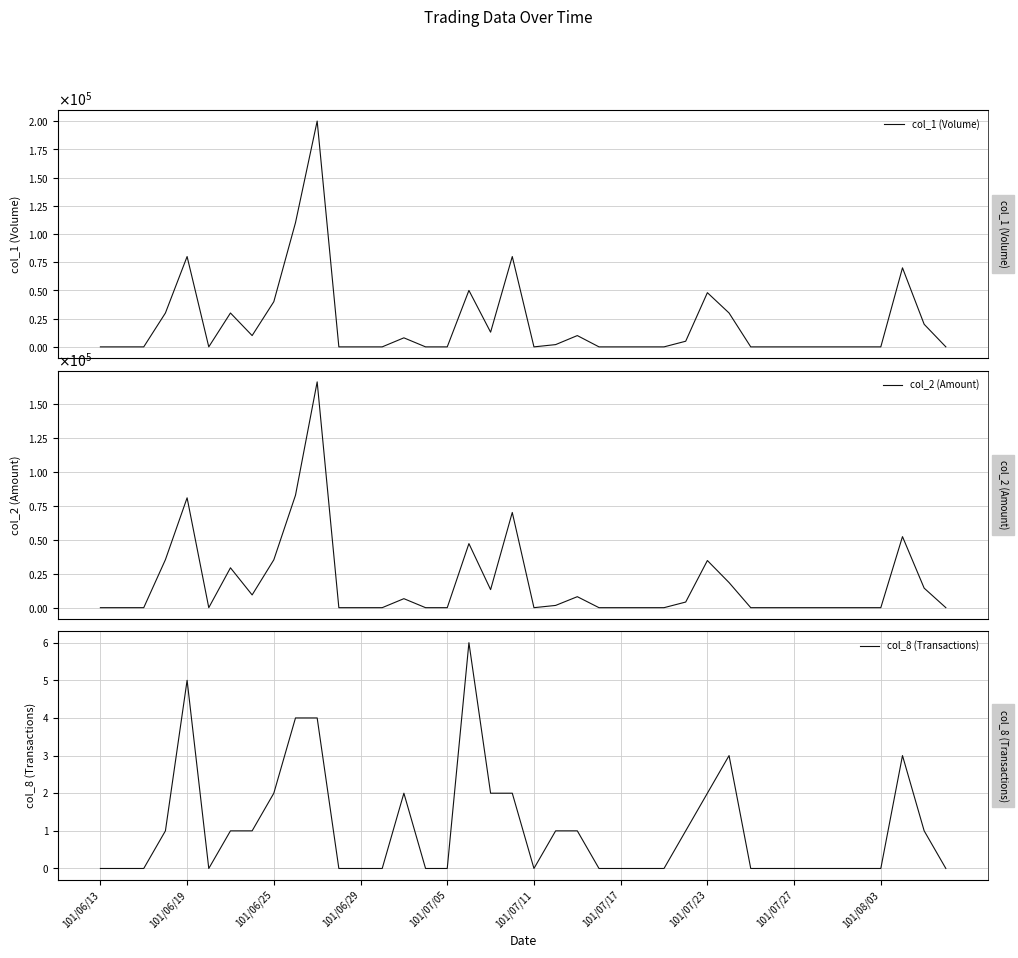

Is it true that col_2 (Amount) equals 80676 at 10?

False